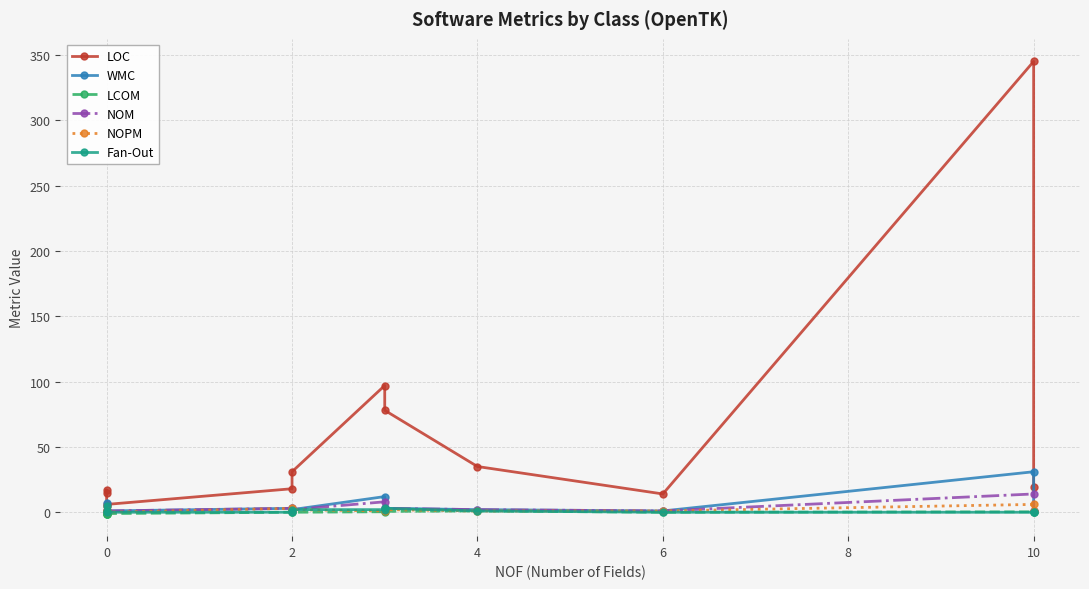

True or false: Fan-Out has more than 1 interior local peaks.

False